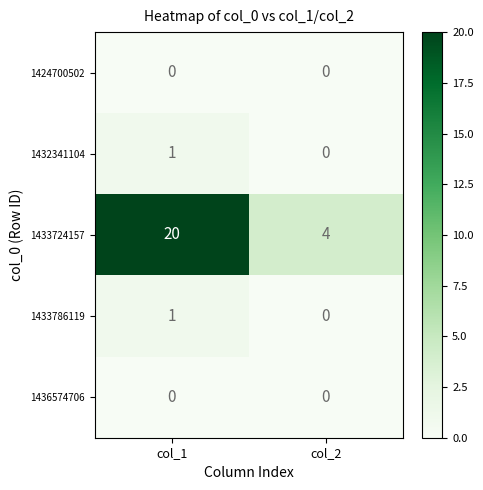

Which series has the largest range (max minus min)?

1433724157